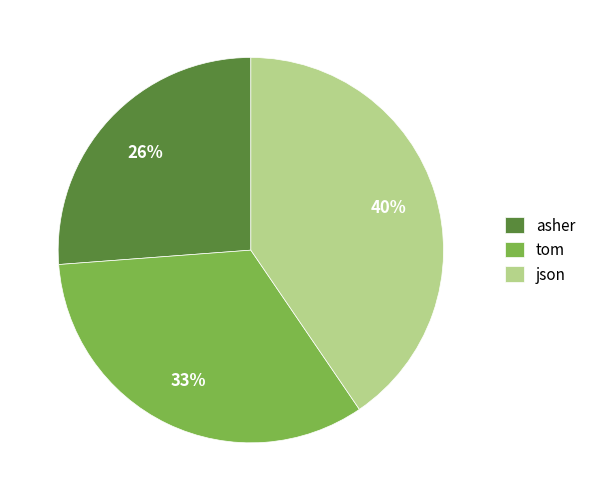

Is the sum of asher and tom greater than half?

Yes